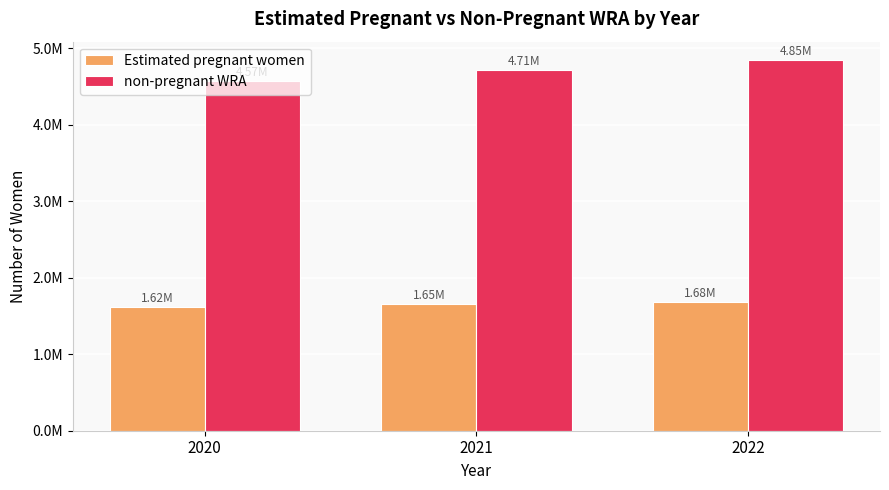

Is the value of Estimated pregnant women at 2020 greater than the value of non-pregnant WRA at 2021?

No